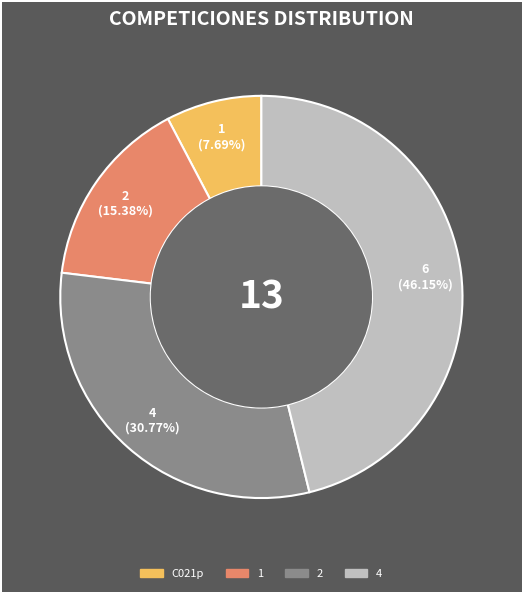

What is the smallest slice in the pie chart?

C021p